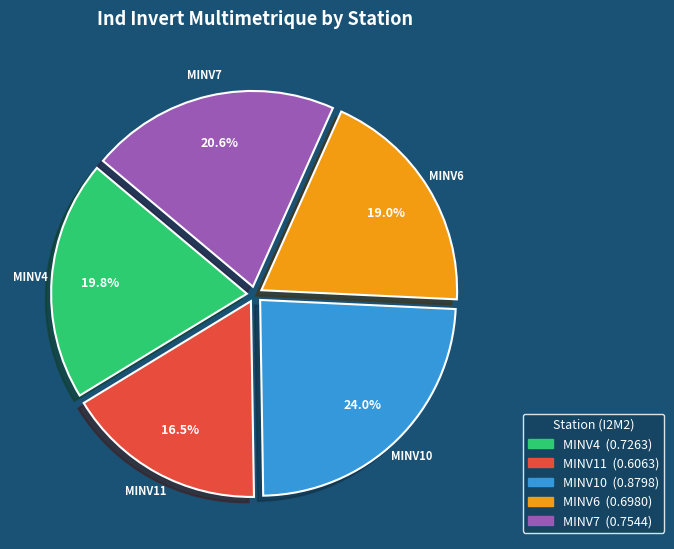

To the nearest percent, what is the average slice percentage?

20%